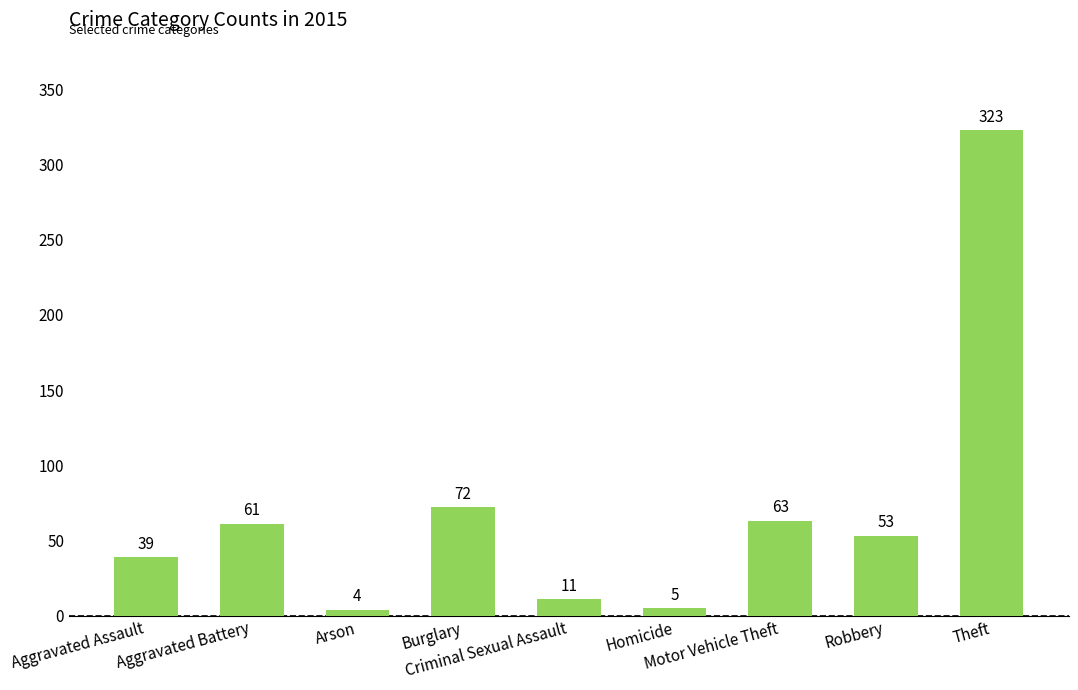

The value at Aggravated Battery is 61. True or false?

True